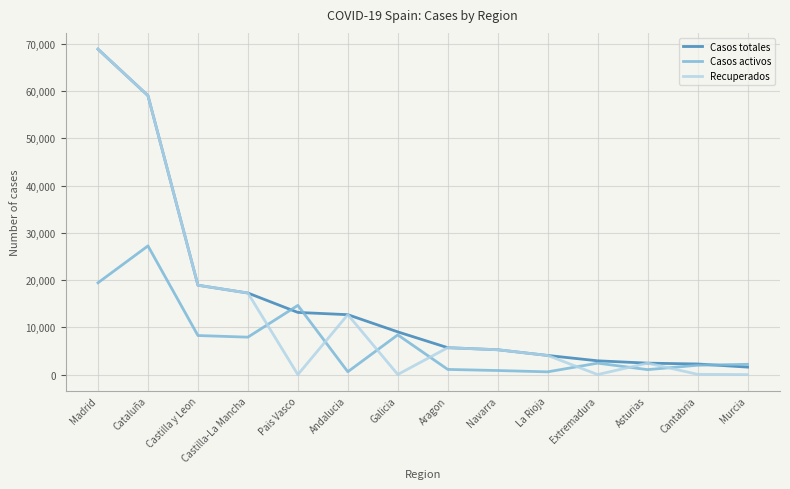

Which series has the largest range (max minus min)?

Recuperados